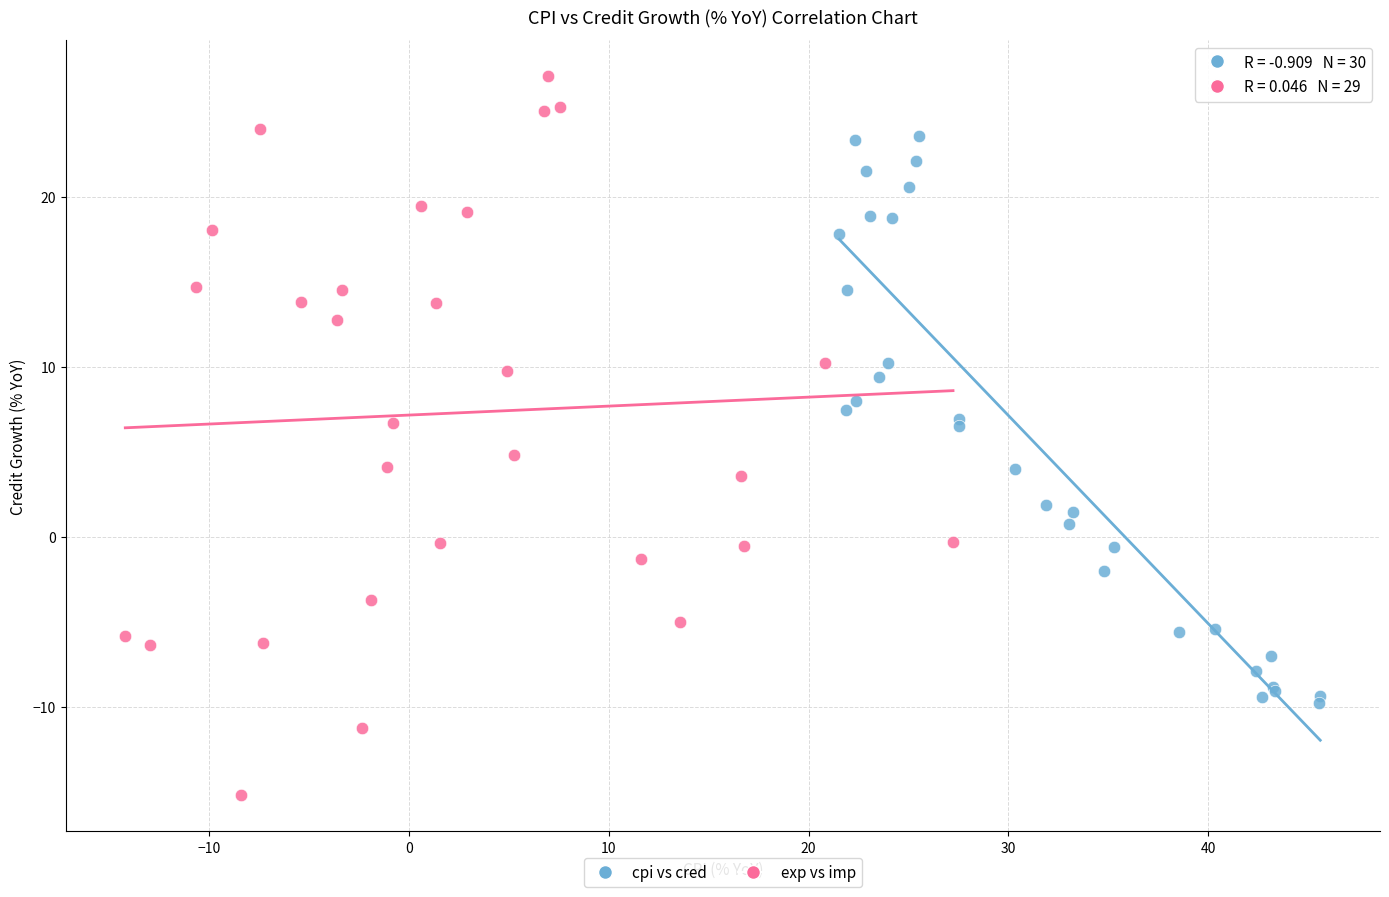

Which series reaches the maximum Y coordinate?

exp vs imp